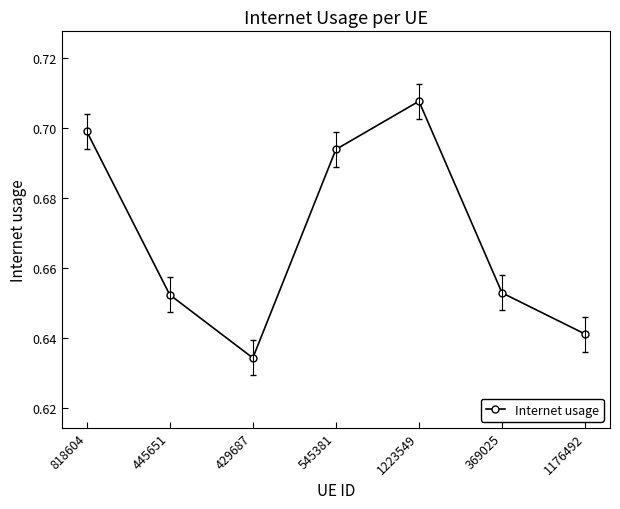

How many values are between 0 and 1?

7